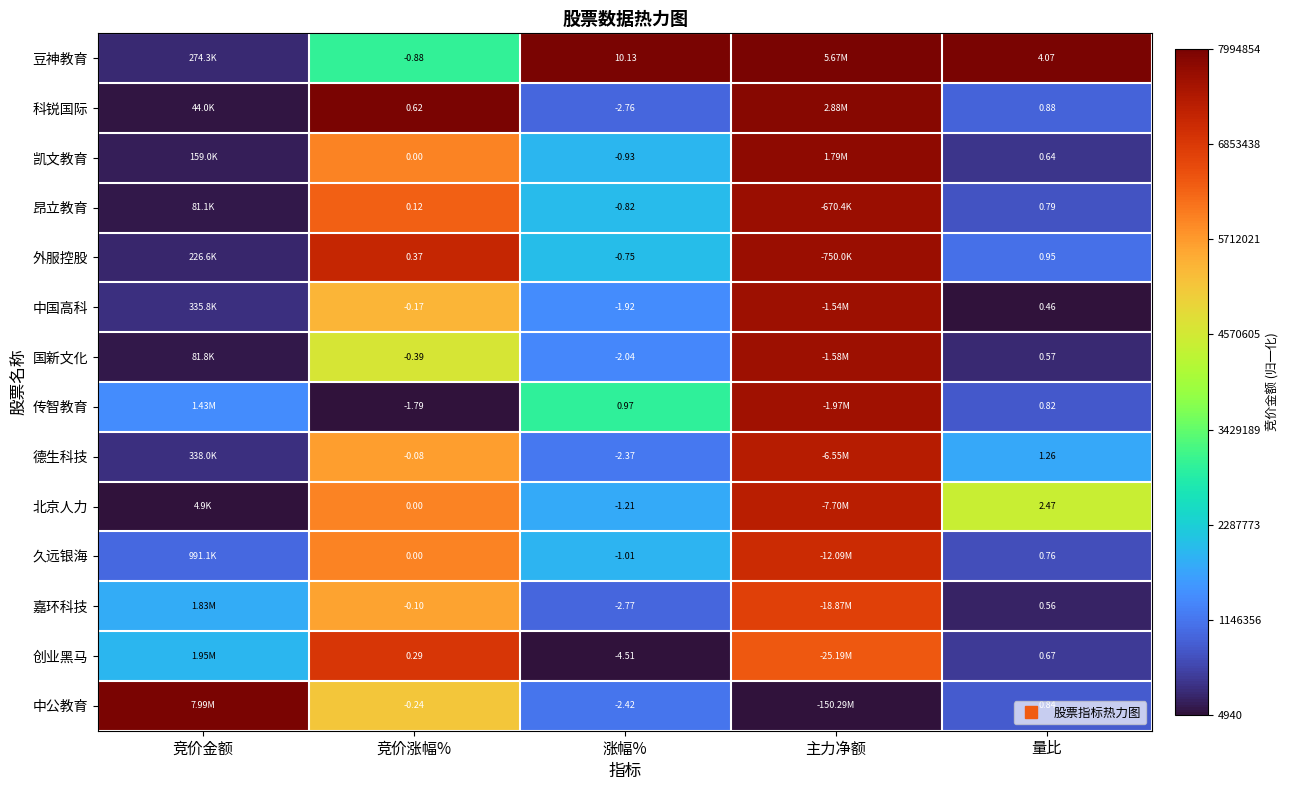

Rank the categories by 国新文化 value from lowest to highest.

竞价金额, 量比, 涨幅%, 竞价涨幅%, 主力净额